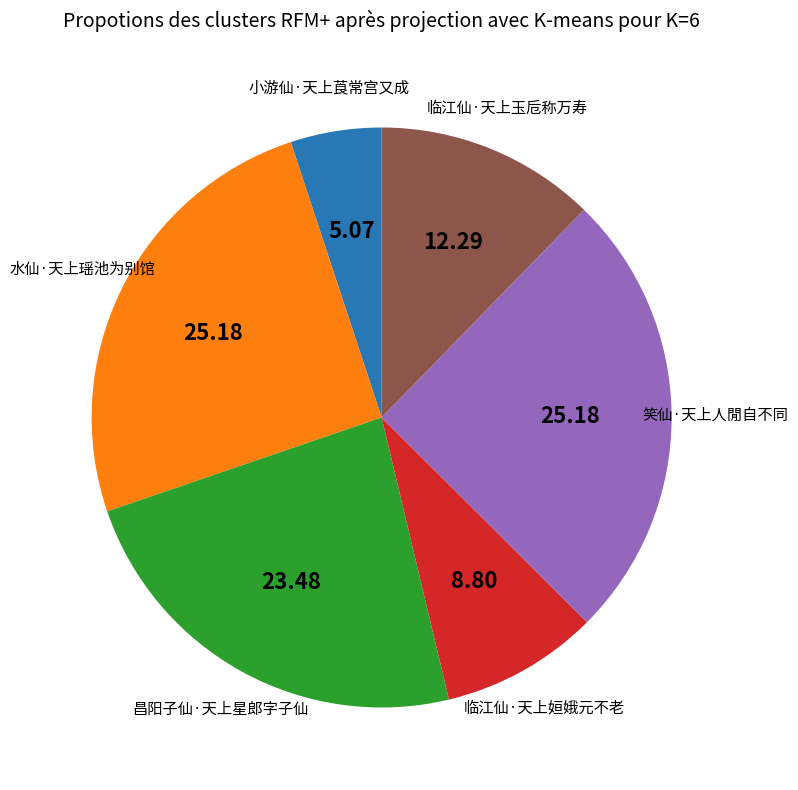

What is the smallest slice in the pie chart?

小游仙·天上莨常宫又成